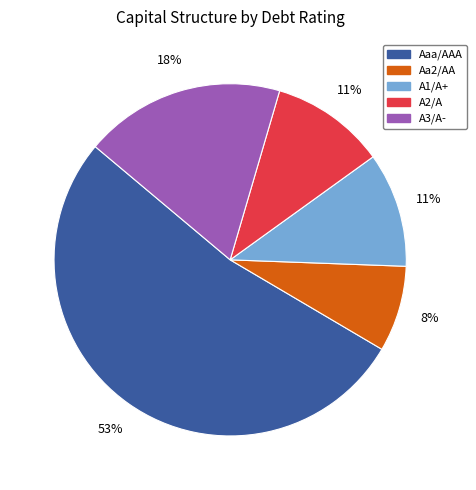

Which slice is the largest?

Aaa/AAA